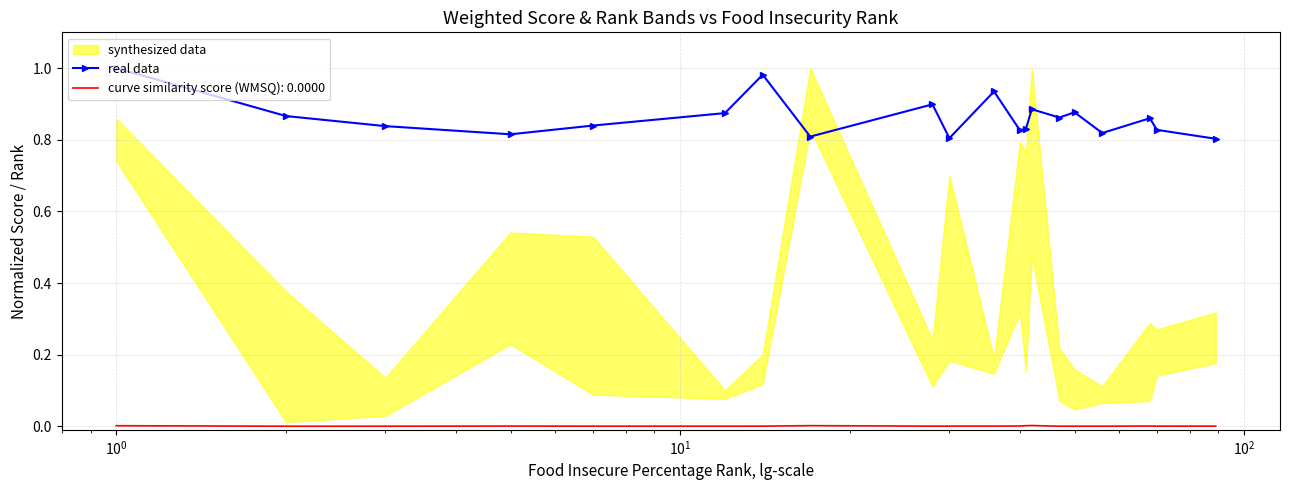

True or false: curve similarity score (WMSQ): 0.0000 and real data cross at least once.

False